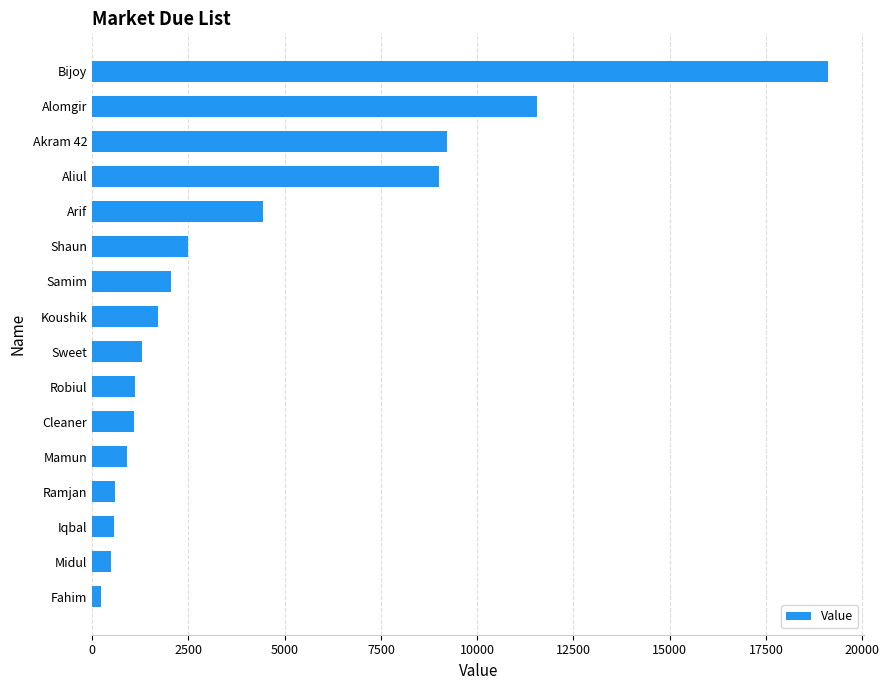

How many distinct data groups are displayed?

1